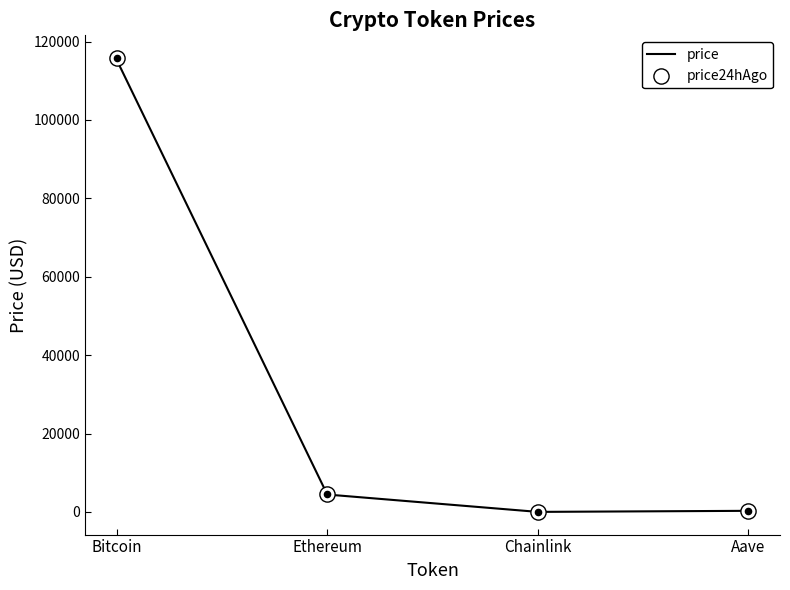

At how many categories does at least one series exceed 86323?

1